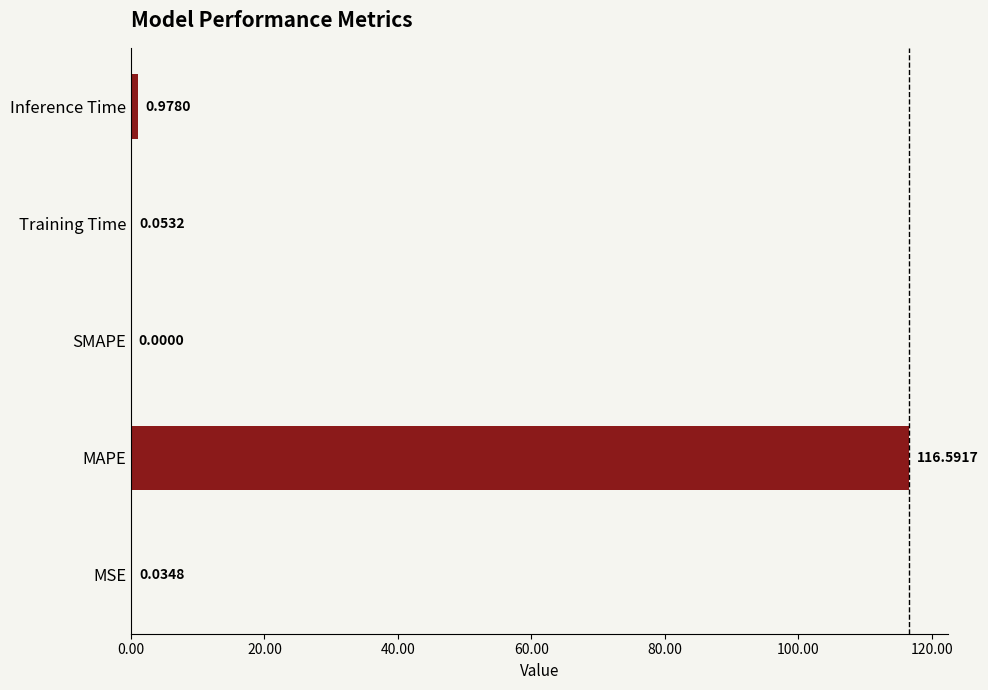

What is the change in value from MAPE to Training Time?

-116.5